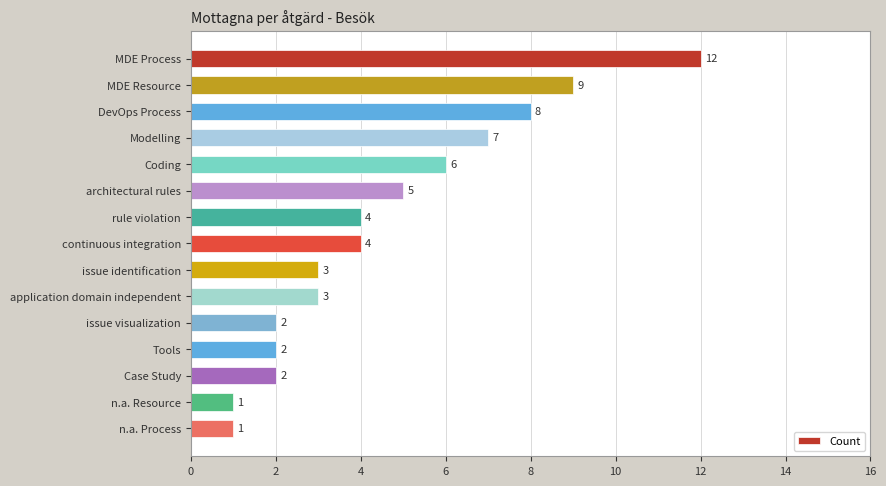

Which has a higher value, issue identification or n.a. Process?

issue identification